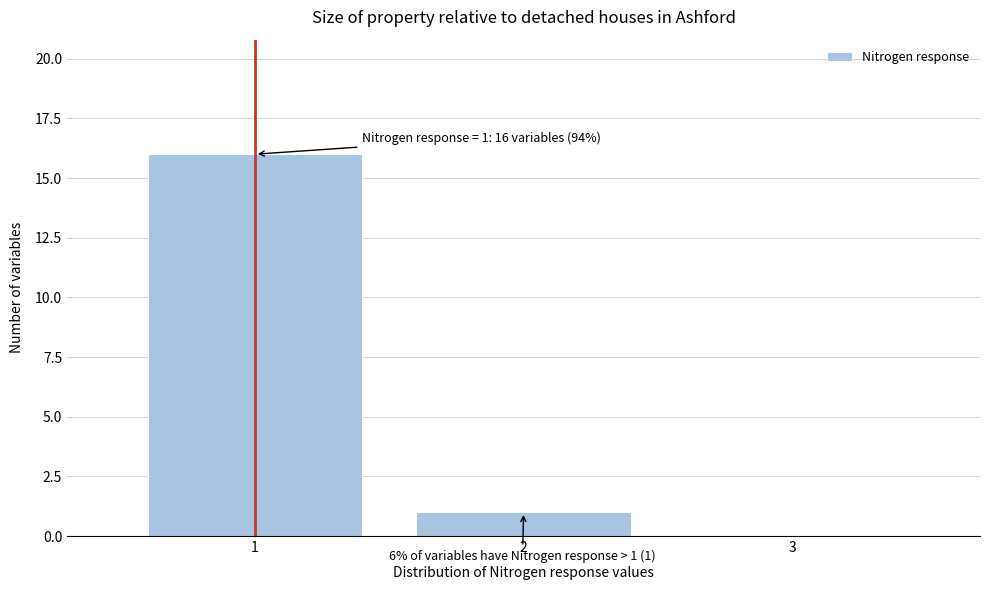

Over which range of the x-axis is the bar tallest?

0.5 to 1.5